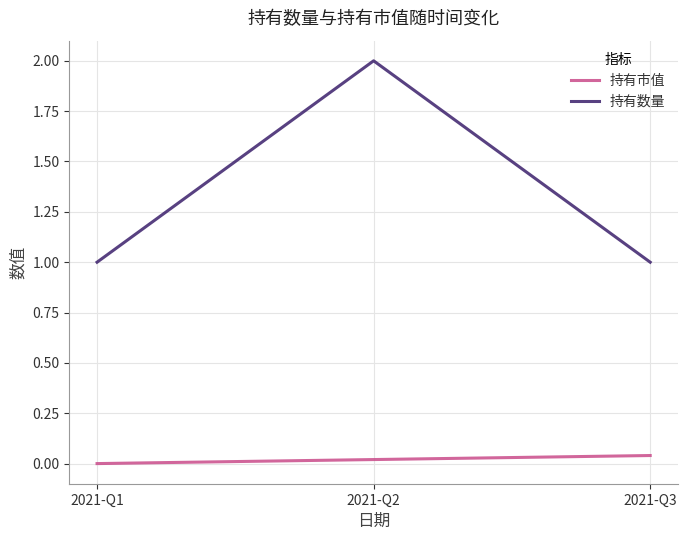

Count the number of data series in this chart.

2